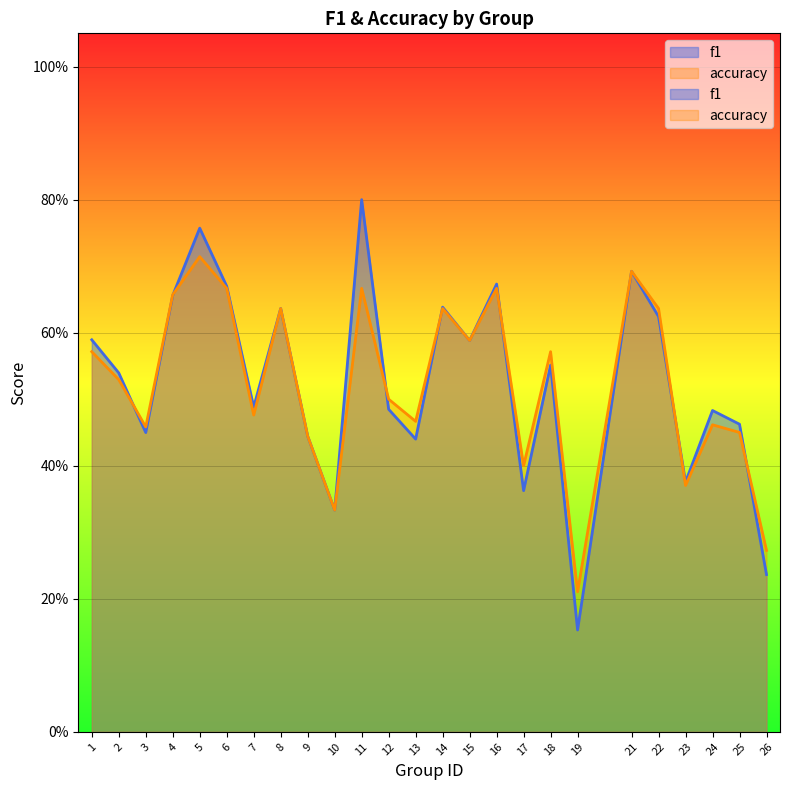

True or false: f1 and accuracy cross at least once.

True